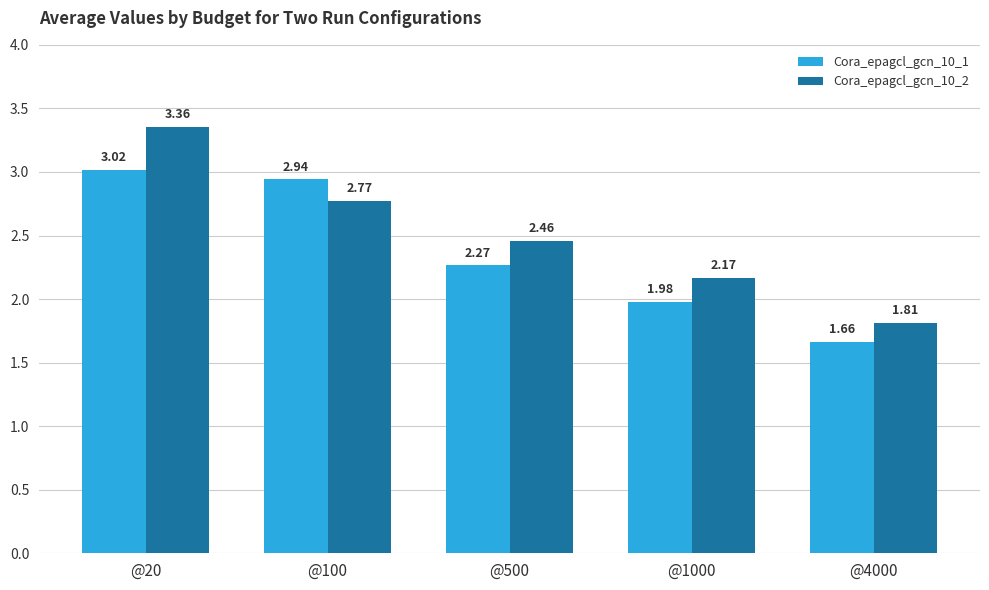

List the series in order of their peak value, highest first.

Cora_epagcl_gcn_10_2, Cora_epagcl_gcn_10_1